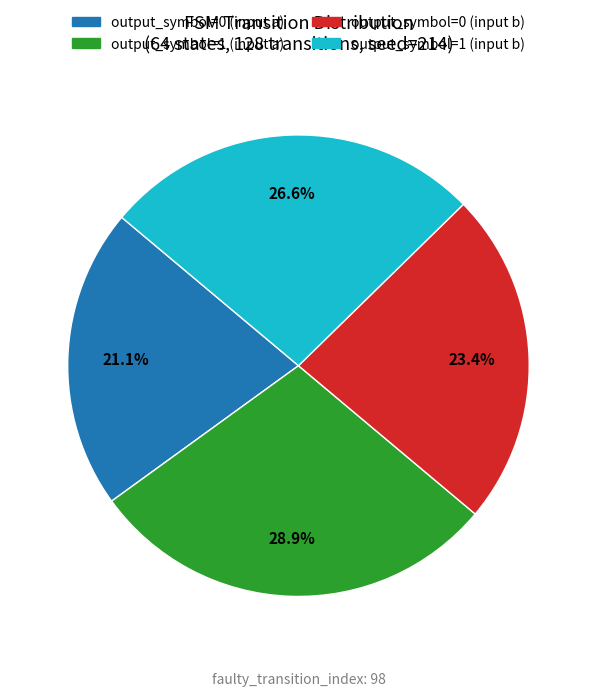

True or false: output_symbol=0 (input b) accounts for 23% of the total.

True